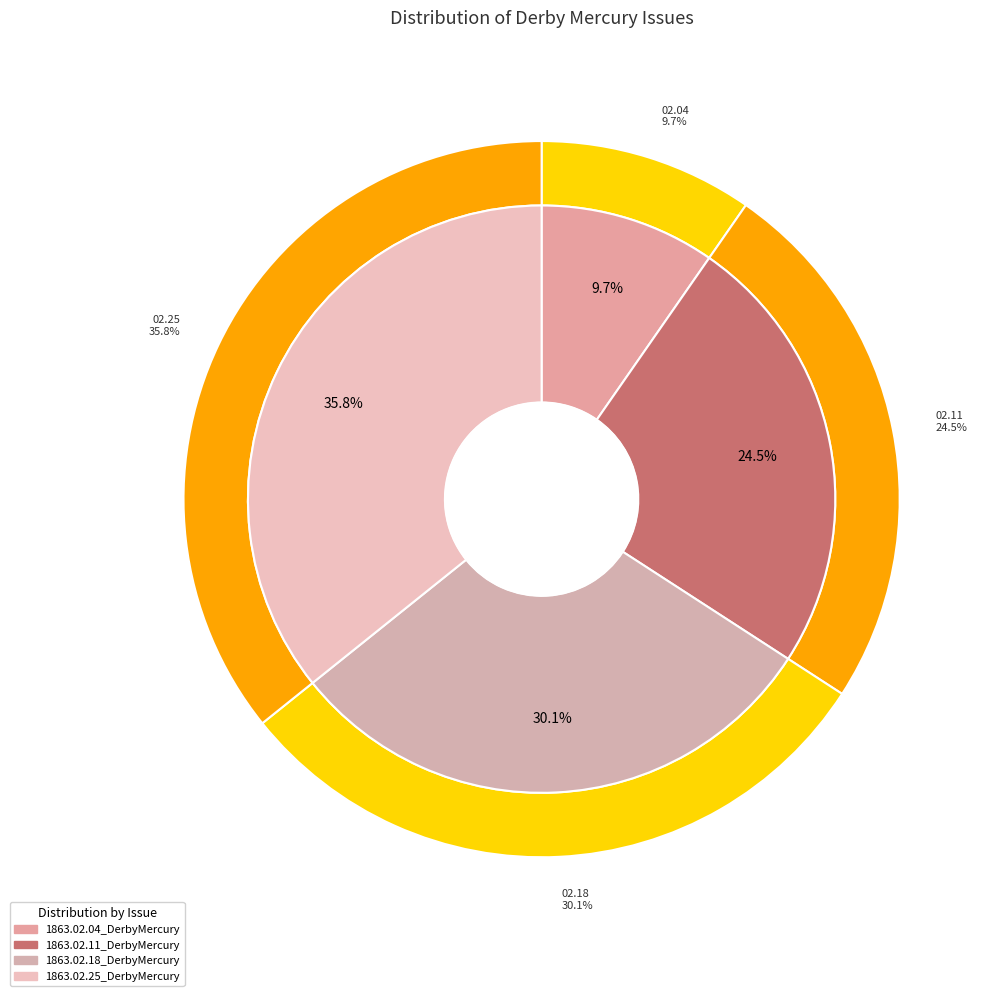

To the nearest percent, what portion does 1863.02.18_DerbyMercury represent?

30%